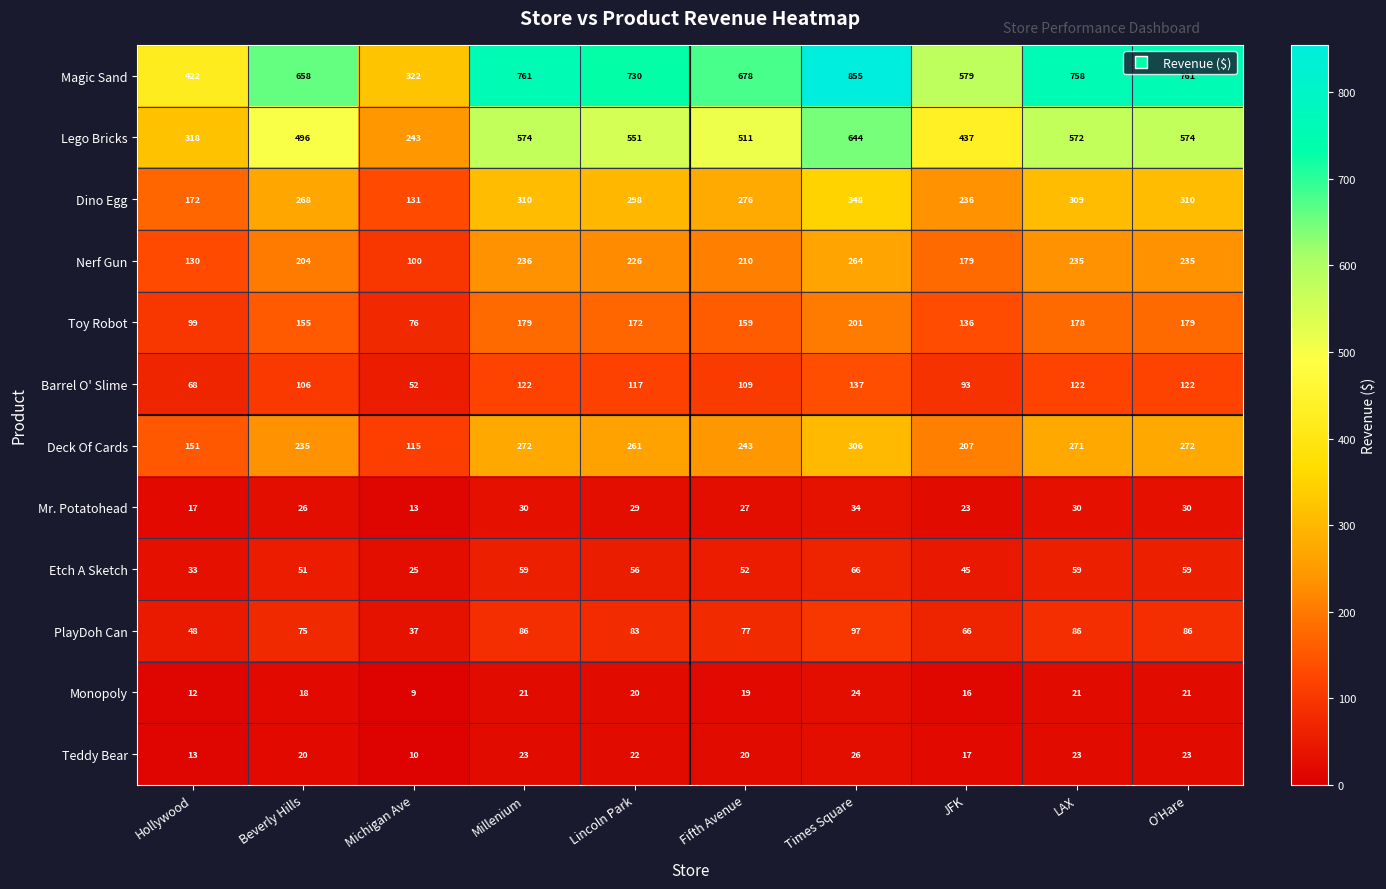

Between Lincoln Park and JFK, which series saw the biggest shift?

Magic Sand